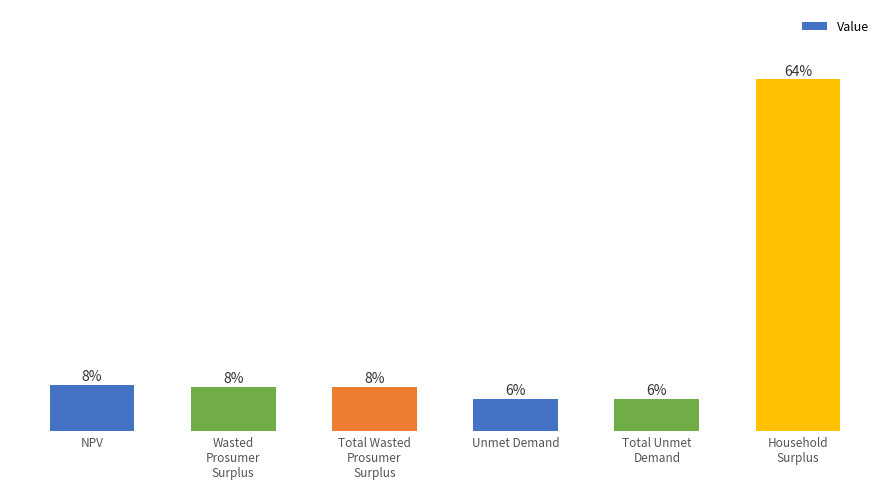

What position from the right is Total Unmet
Demand?

2